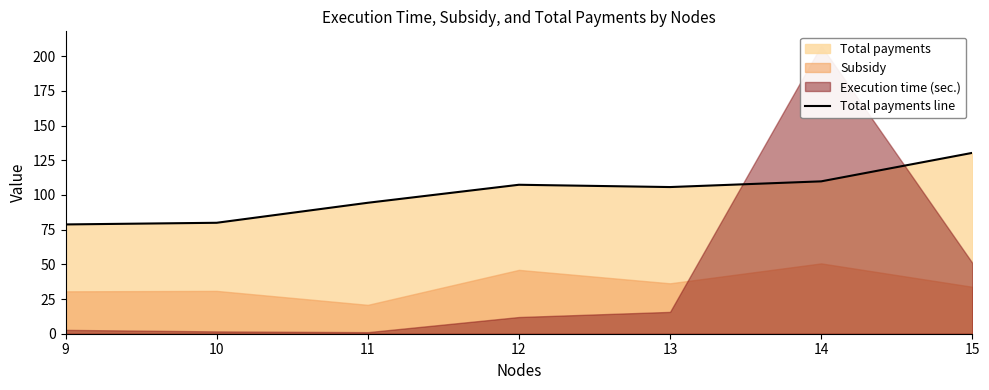

Where is the data nearest to the value 104?

13